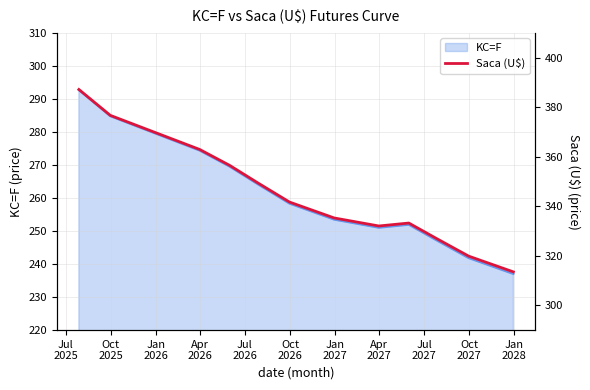

What is the minimum value for KC=F?

237.0